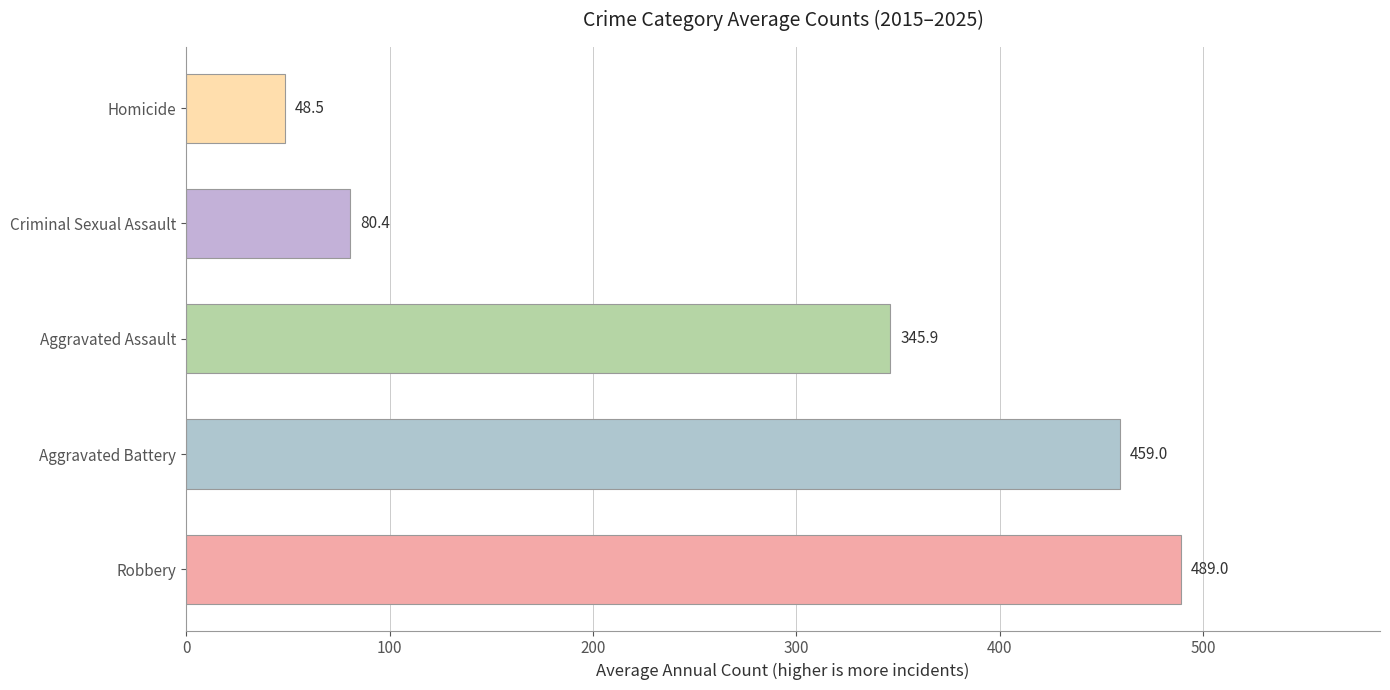

Rank the categories by value from highest to lowest.

Robbery, Aggravated Battery, Aggravated Assault, Criminal Sexual Assault, Homicide